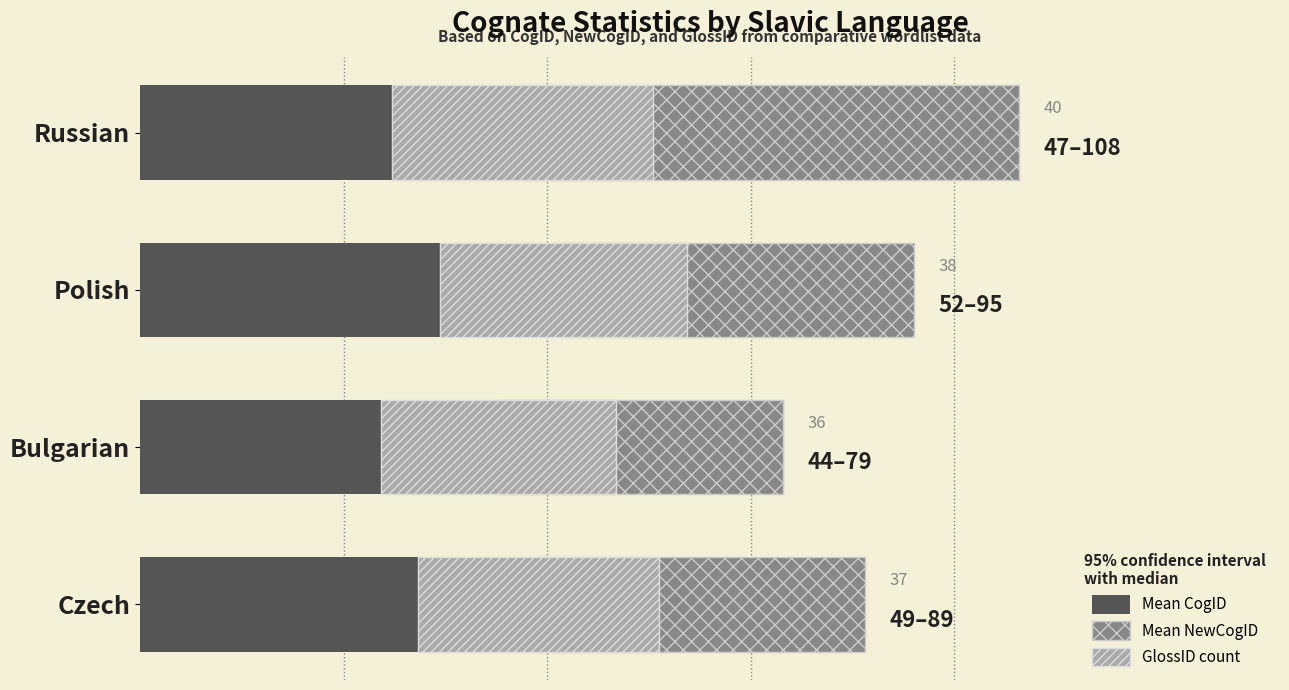

The GlossID count (scaled) series shows 29.6 at Czech. True or false?

True